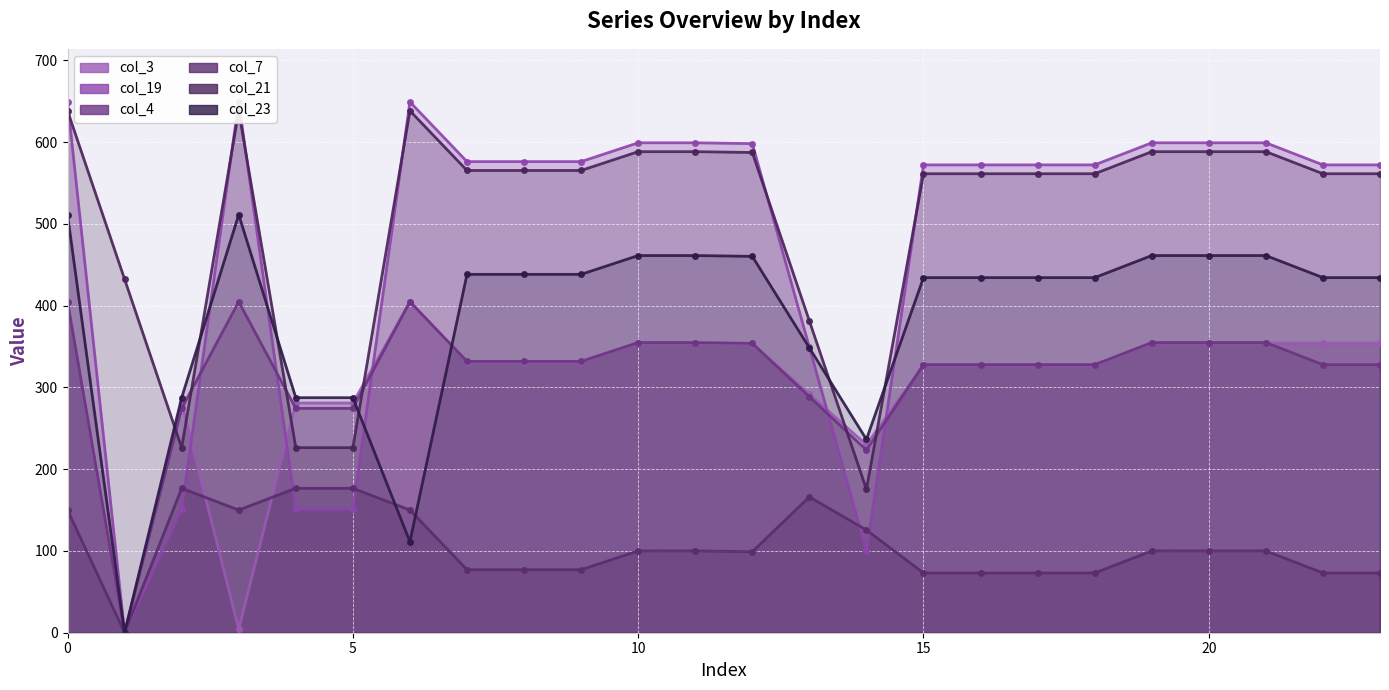

How many lines are shown in the chart?

6